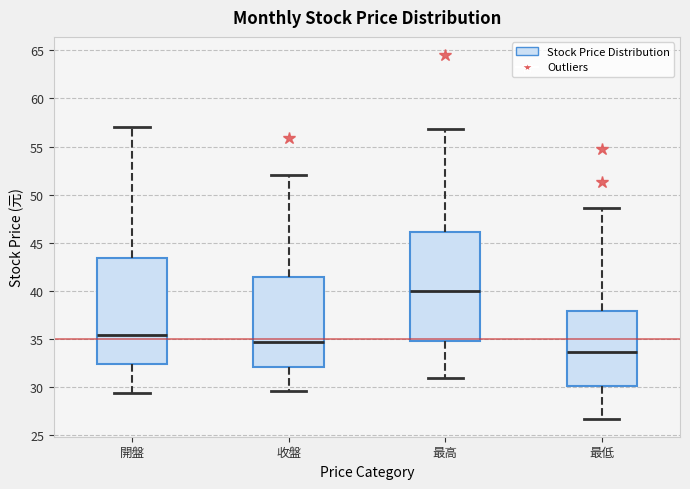

Which box's median line is the lowest?

最低